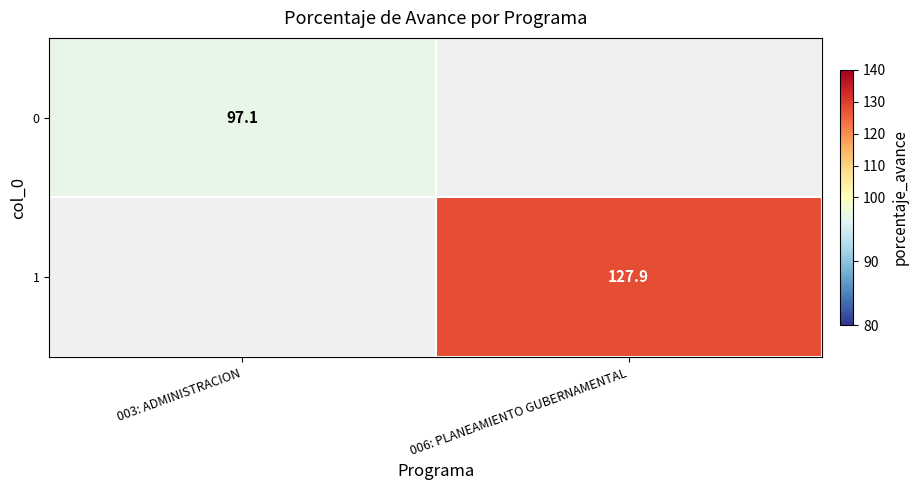

The value of 0 at 003: ADMINISTRACION is 47.2. True or false?

False